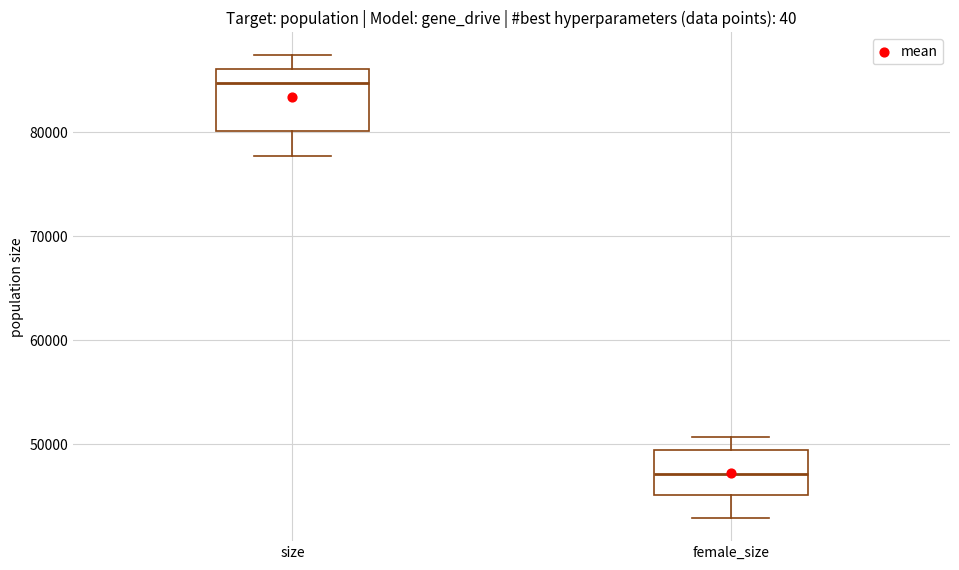

Reading left to right, transcribe this box plot: for each box, give where its median line is, the range the box spans, and where its two whiskers end, as read against the y-axis. The values are not printed on the chart, so give them approximately, as read against the axis.

size: median 85000, box 80000 to 86000, whiskers 78000 to 87000
female_size: median 47000, box 45000 to 49000, whiskers 43000 to 51000